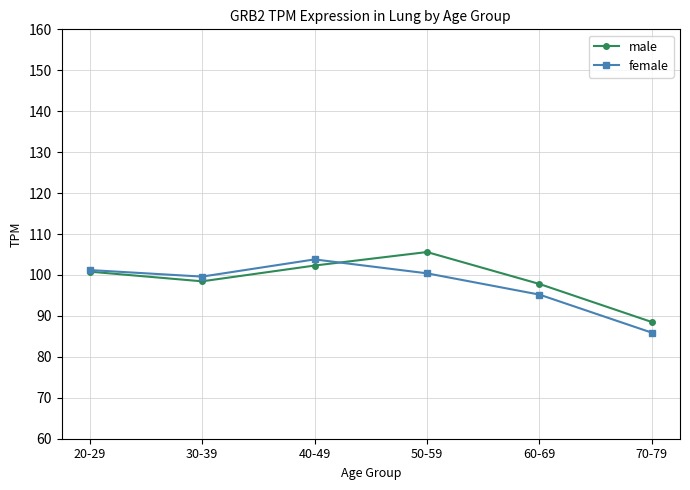

What is the total value across all series at 40-49?

206.1